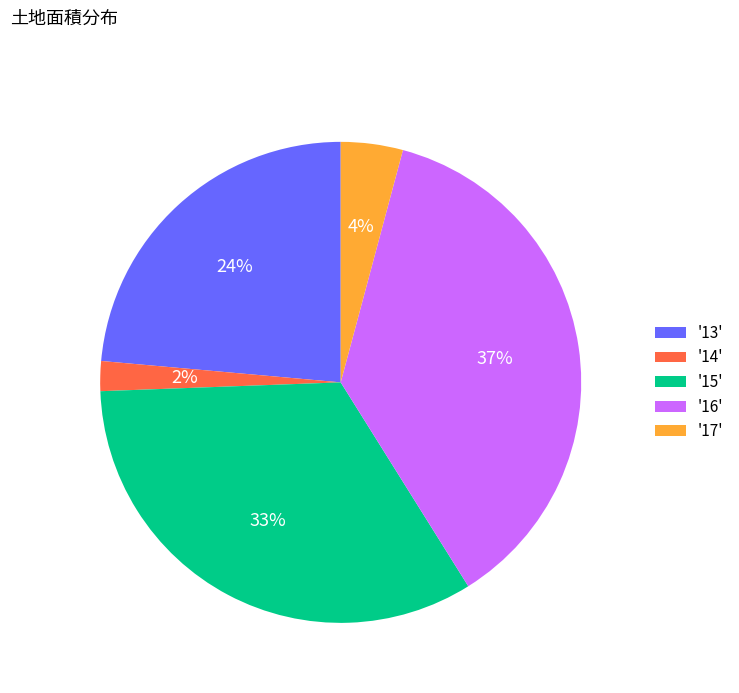

To the nearest percent, what is the combined percentage of '13' and '16'?

61%